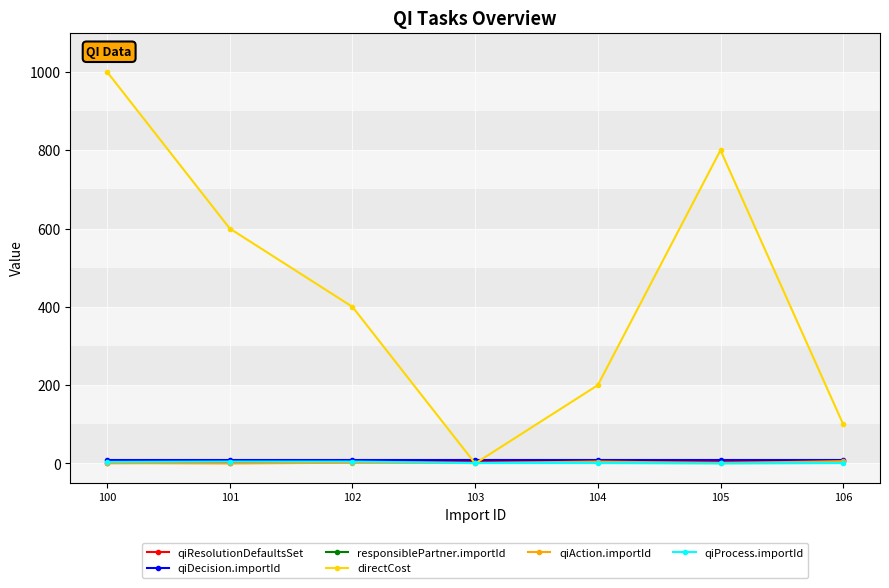

How many lines are shown in the chart?

6